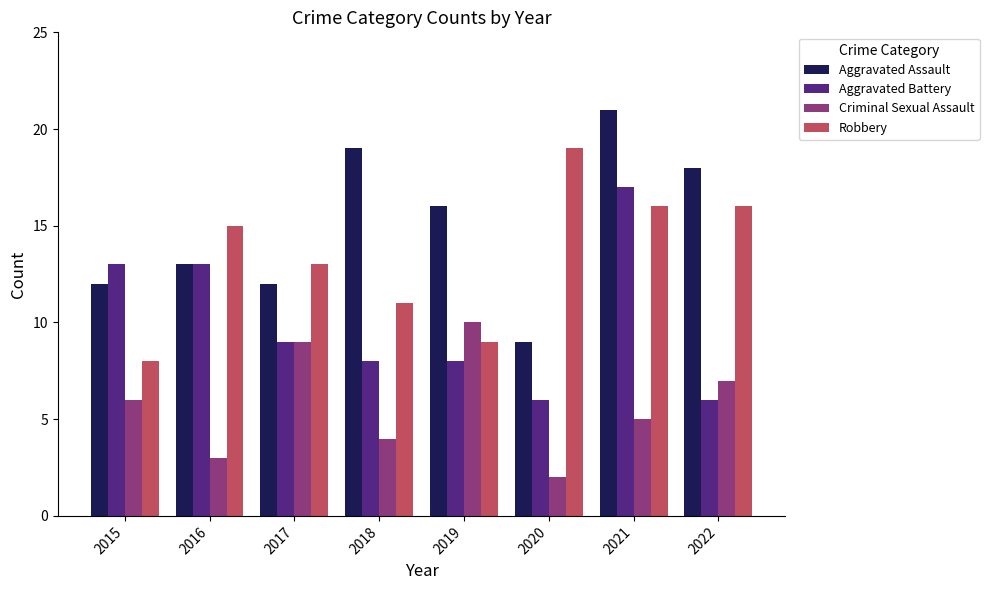

What are all the series names shown in the legend?

Aggravated Assault, Aggravated Battery, Criminal Sexual Assault, Robbery